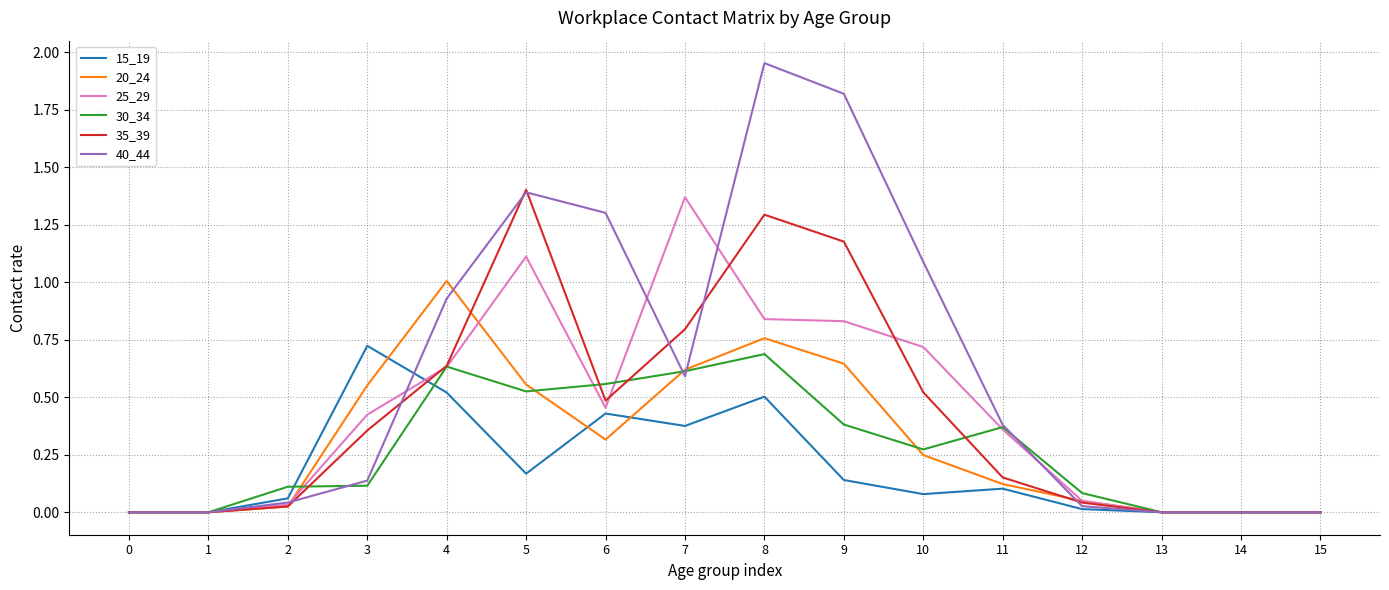

Between 7 and 9, which series saw the biggest shift?

40_44